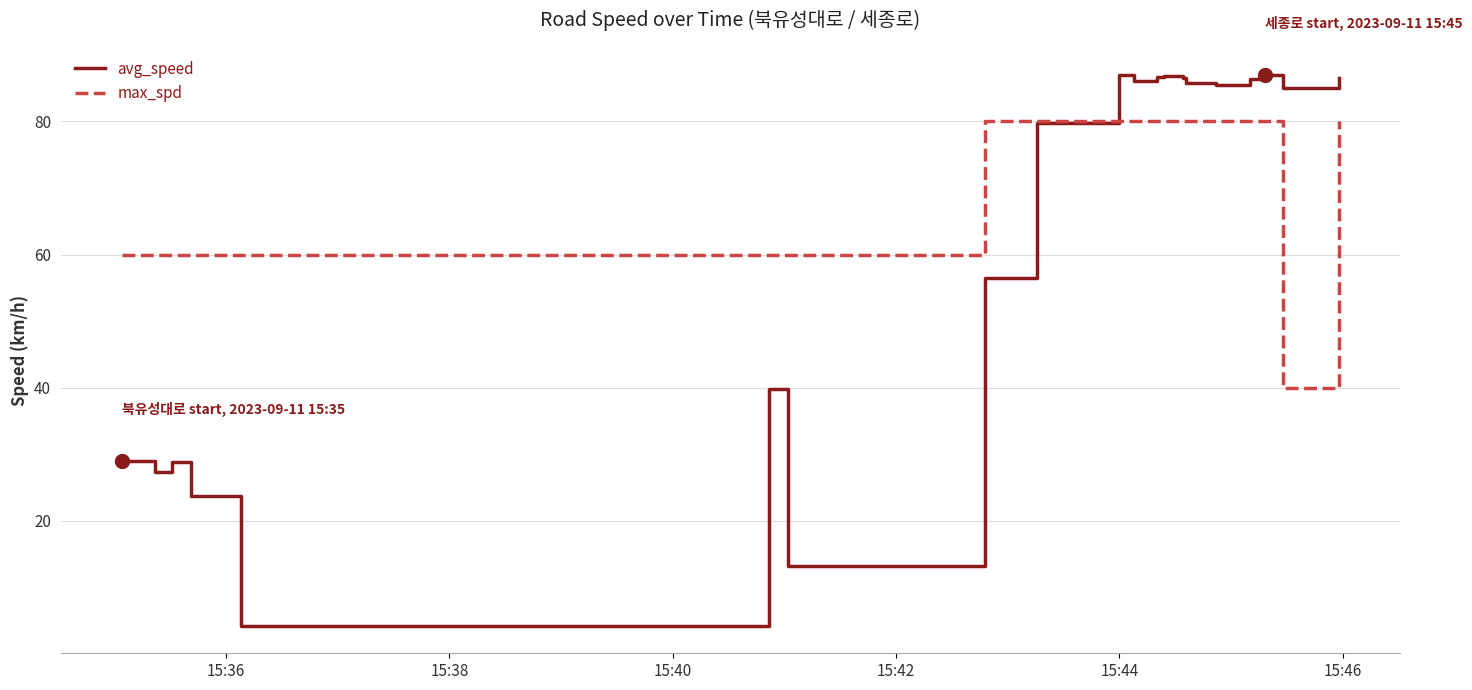

What is the highest value of the max_spd series?

80.0